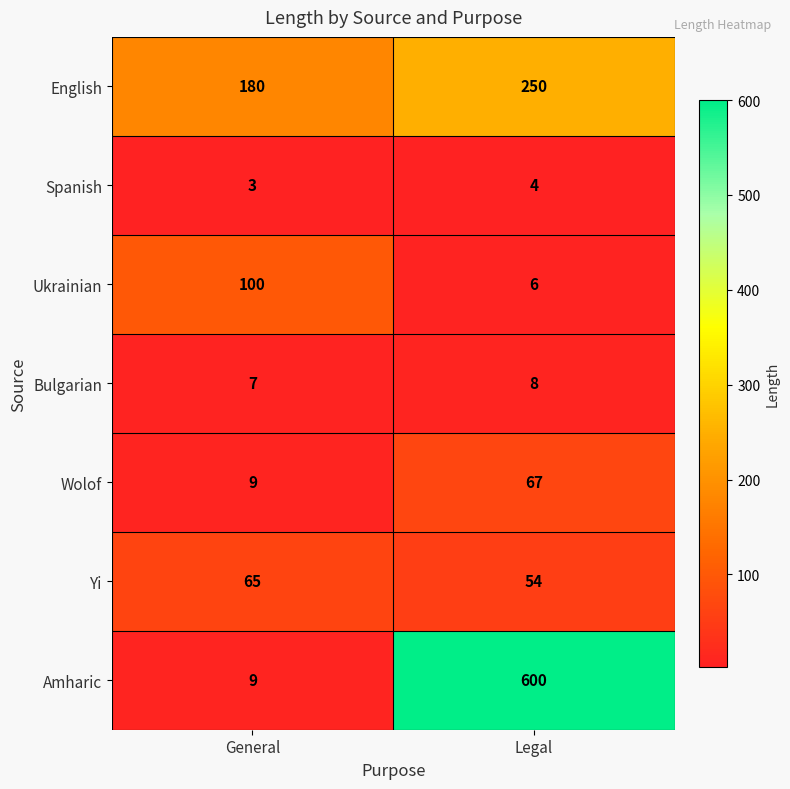

What is the approximate value of Amharic at General?

9